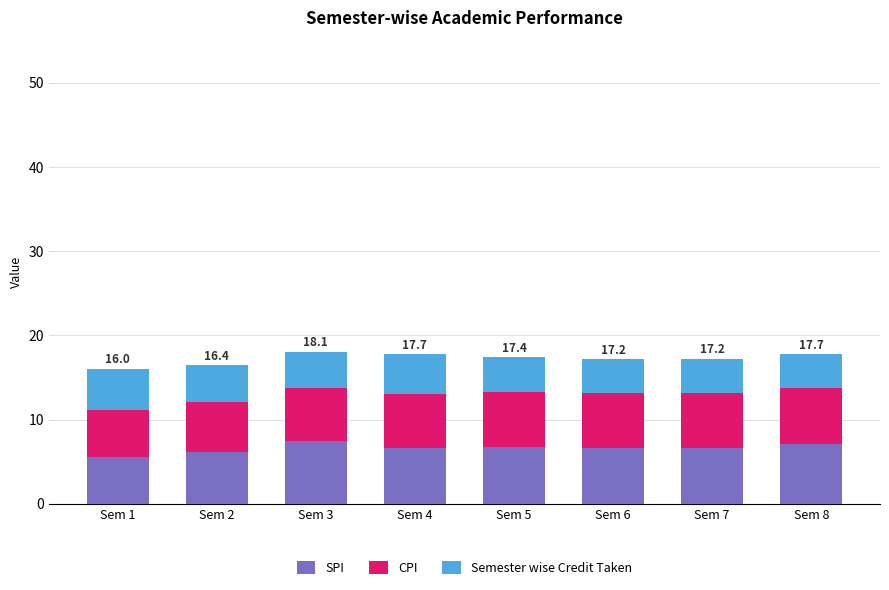

What is the sum of all SPI values?

52.9